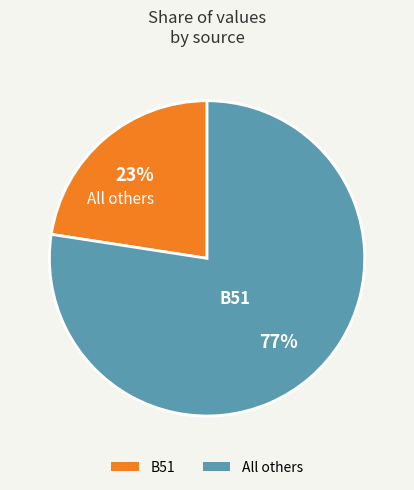

How many slices are in this pie chart?

2